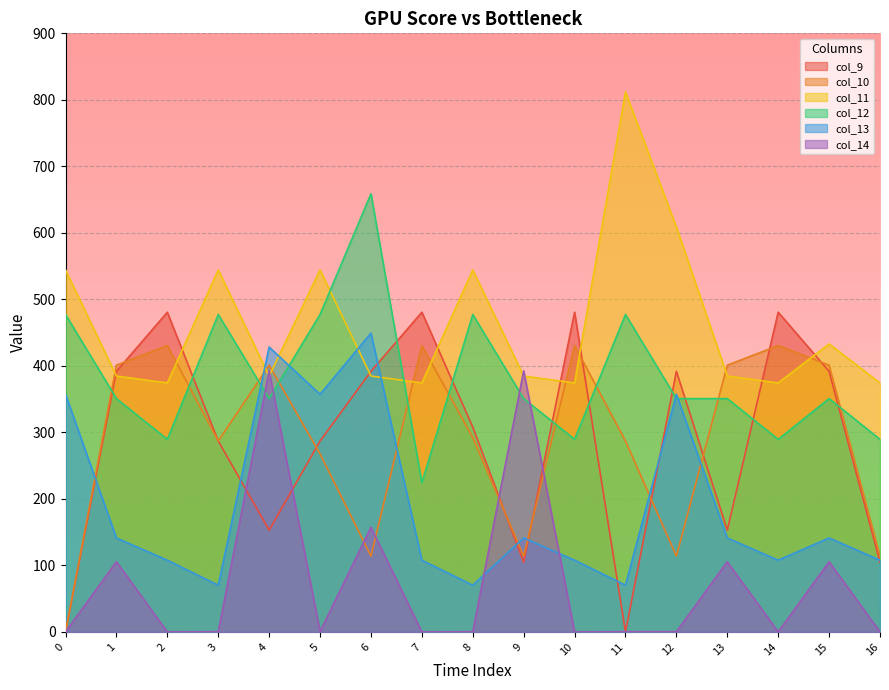

Which series has the widest spread of values?

col_9